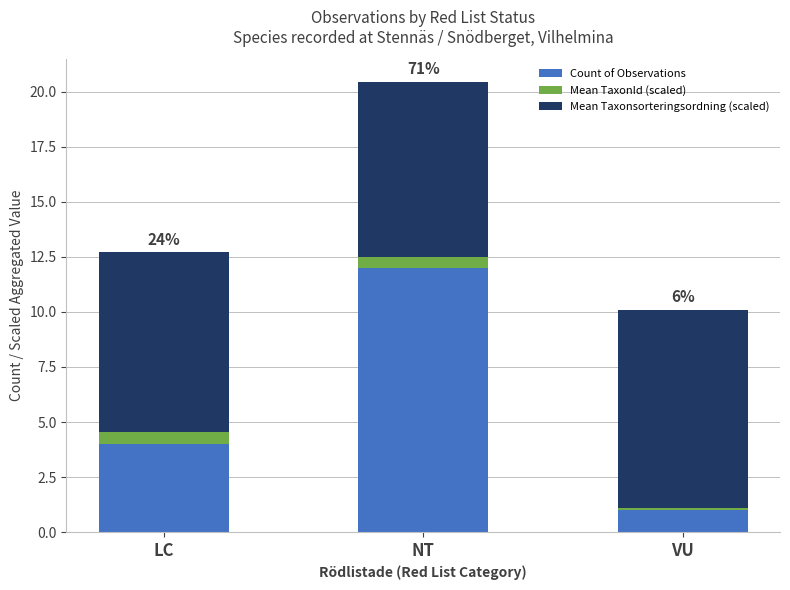

Does the chart contain stacked bars?

Yes